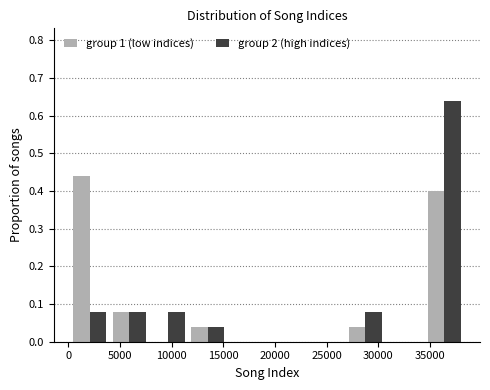

Reading left to right, list every range on the x-axis with the height of the bar of each series over it. Neither the bar edges nor the heights are printed on the chart, so give them approximately, as read against the axes.

0 to 4000: group 1 (low indices)=0.44	group 2 (high indices)=0.08
4000 to 8000: group 1 (low indices)=0.08	group 2 (high indices)=0.08
8000 to 11500: group 1 (low indices)=0	group 2 (high indices)=0.08
11500 to 15500: group 1 (low indices)=0.04	group 2 (high indices)=0.04
15500 to 19000: group 1 (low indices)=0	group 2 (high indices)=0
19000 to 23000: group 1 (low indices)=0	group 2 (high indices)=0
23000 to 27000: group 1 (low indices)=0	group 2 (high indices)=0
27000 to 30500: group 1 (low indices)=0.04	group 2 (high indices)=0.08
30500 to 34500: group 1 (low indices)=0	group 2 (high indices)=0
34500 to 38500: group 1 (low indices)=0.40	group 2 (high indices)=0.64